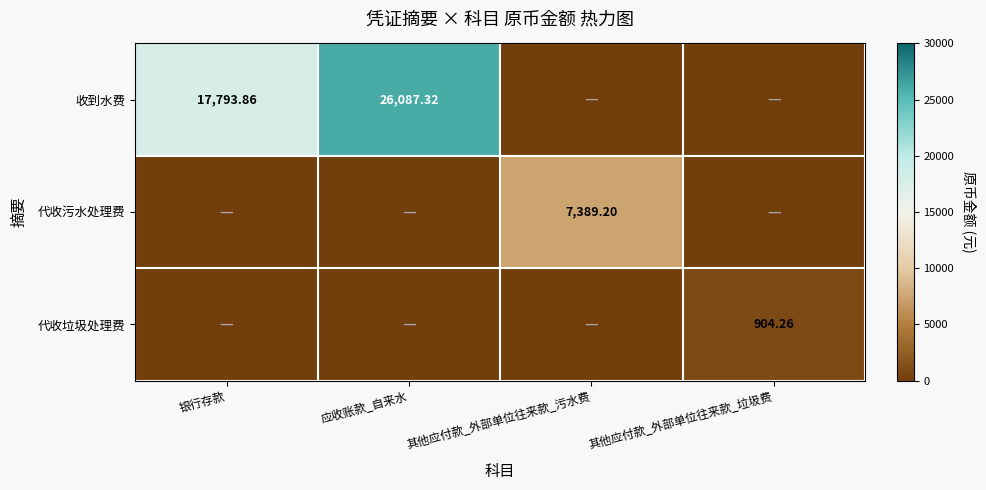

Which series changed the most between 银行存款 and 其他应付款_外部单位往来款_垃圾费?

收到水费